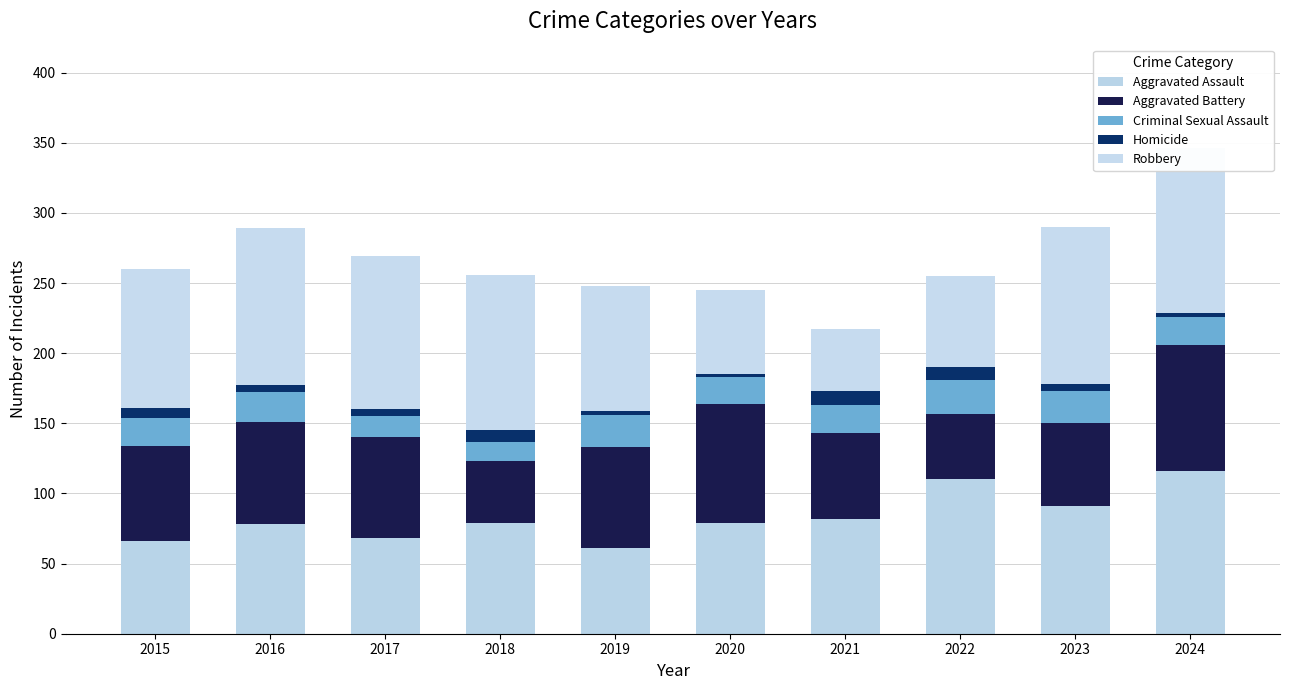

Which series has the largest total across all categories?

Robbery